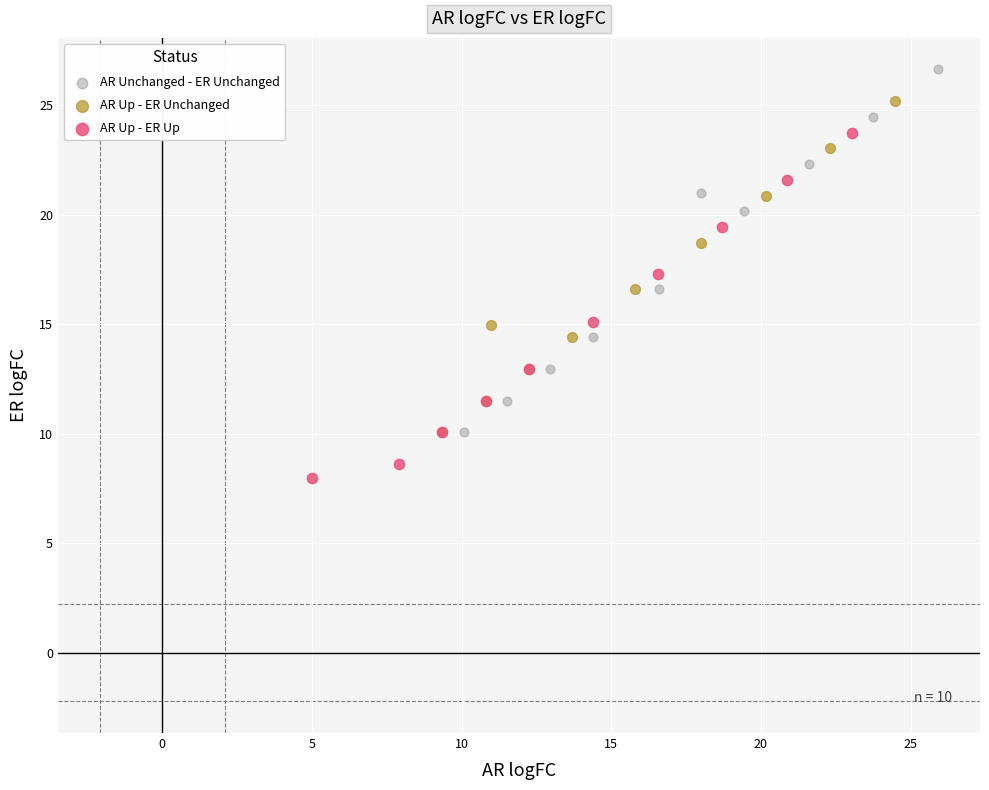

Which series reaches the minimum Y coordinate?

AR Up - ER Up